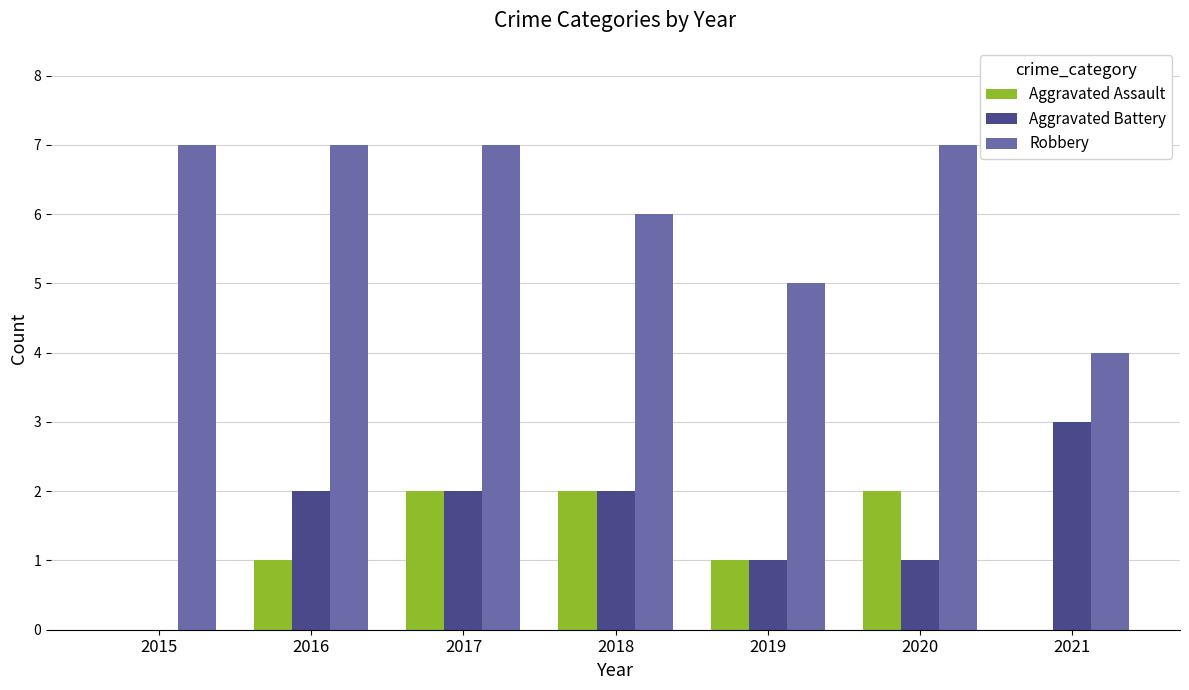

Count the number of data series in this chart.

3